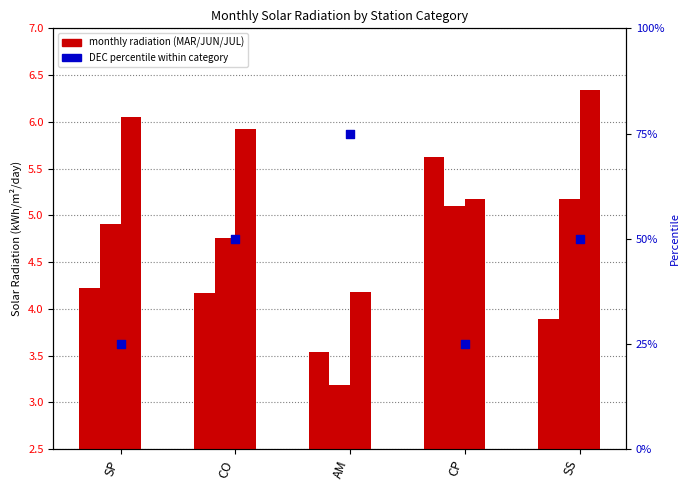

Which series contains the lowest Y value?

MAR